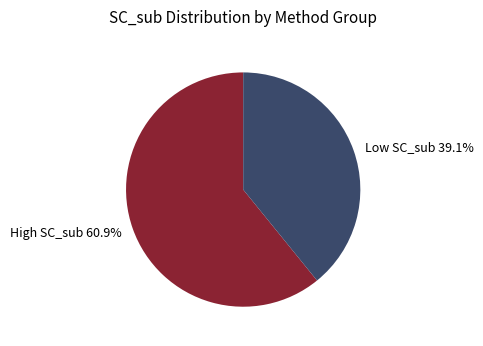

How many segments does this pie chart have?

2